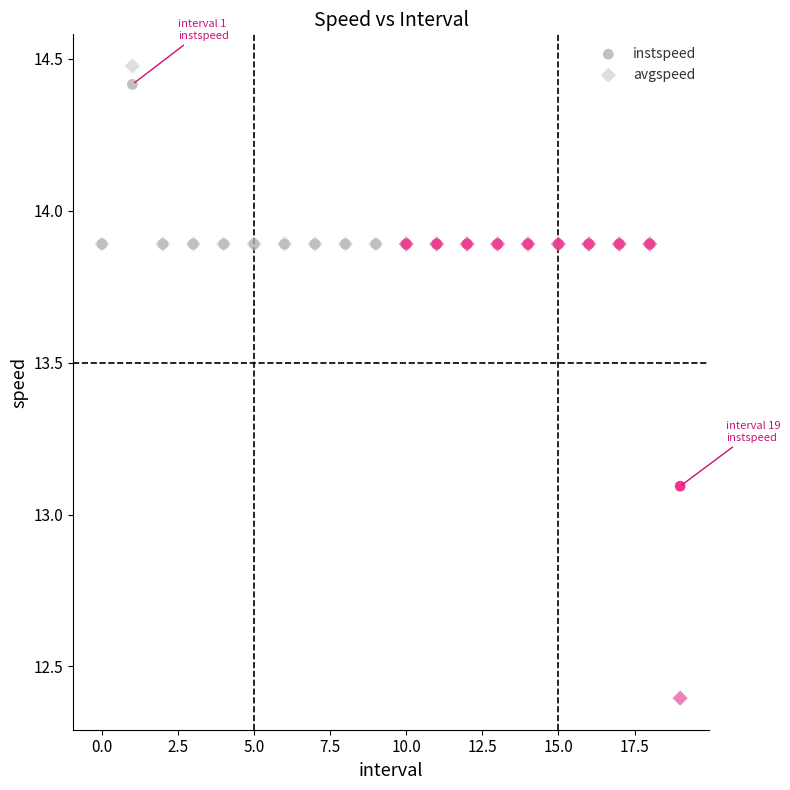

What are all the series names shown in the legend?

instspeed, avgspeed